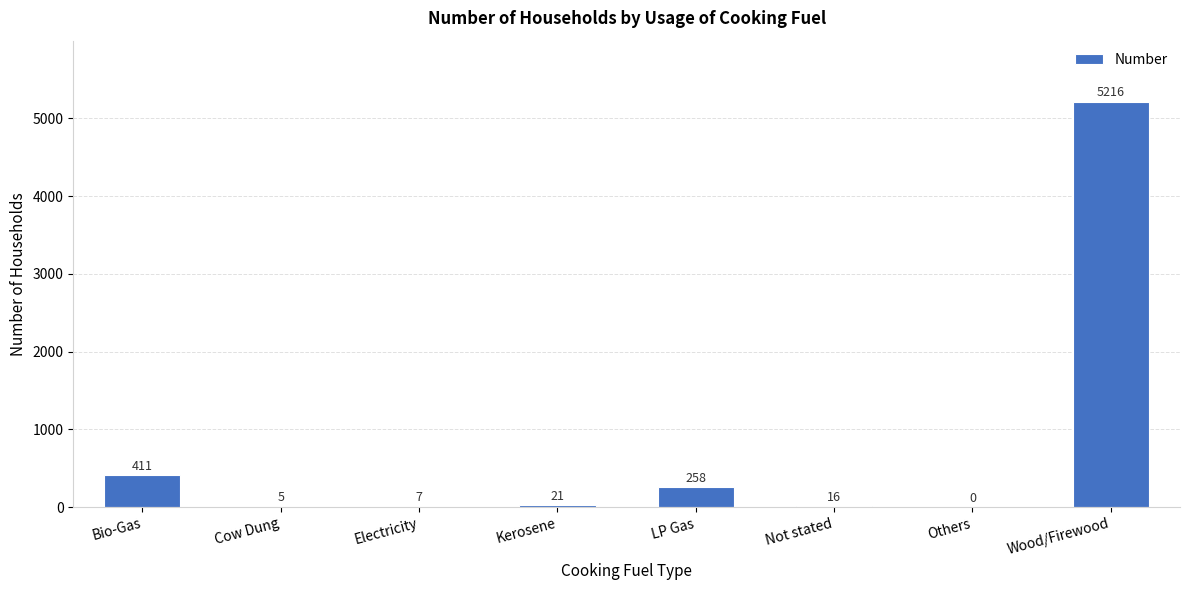

Reading left to right, list all the values displayed in this chart.

411	5	7	21	258	16	0	5216